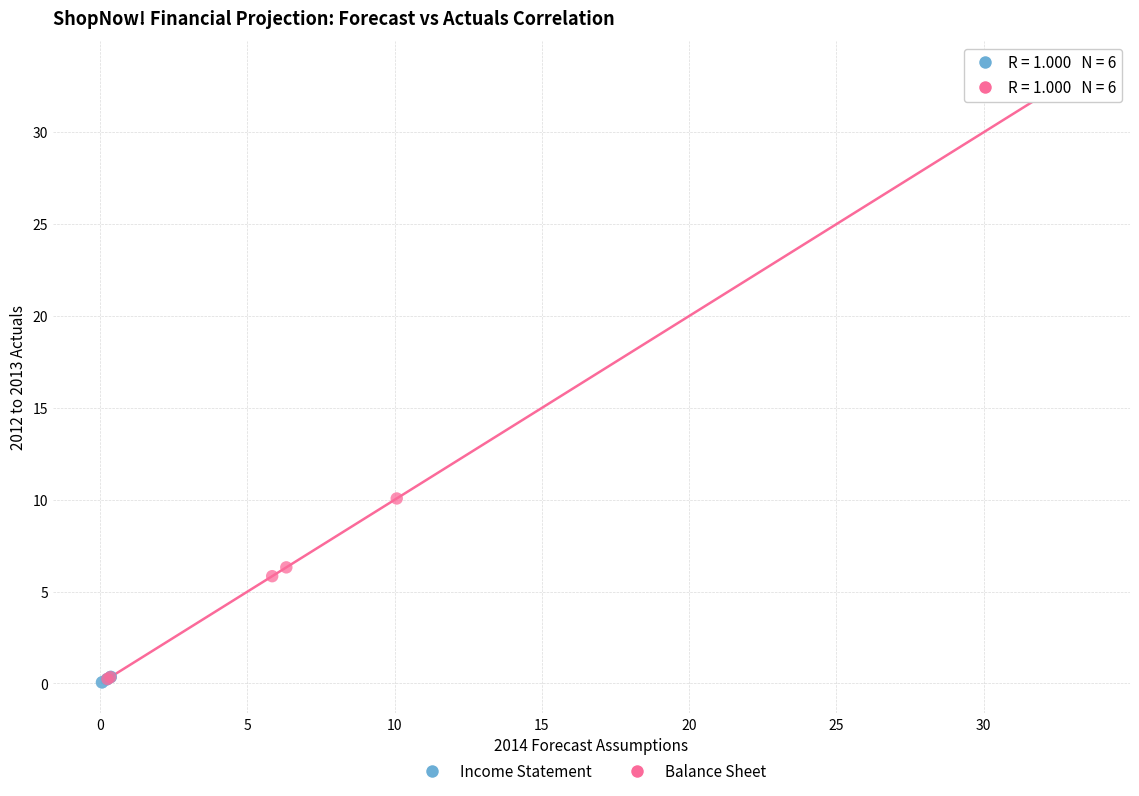

Which series has the largest Y range (max minus min)?

Balance Sheet